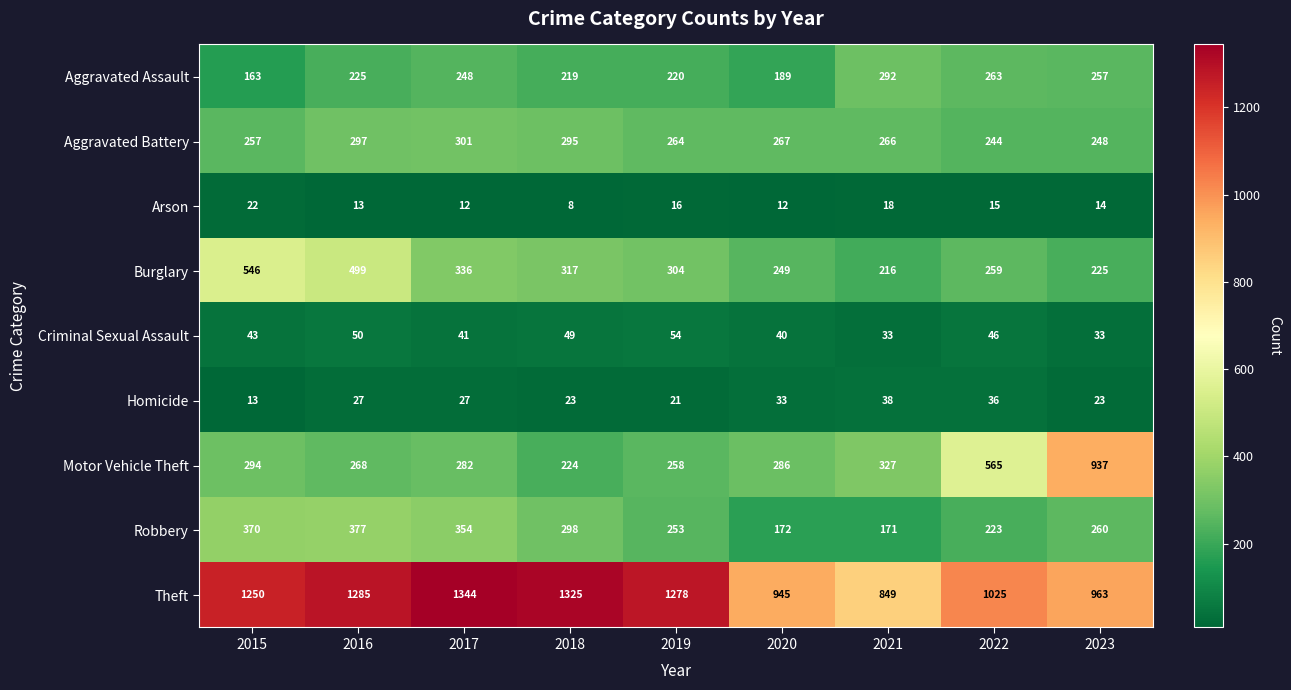

At 2023, list the series in order from largest to smallest.

Theft, Motor Vehicle Theft, Robbery, Aggravated Assault, Aggravated Battery, Burglary, Criminal Sexual Assault, Homicide, Arson